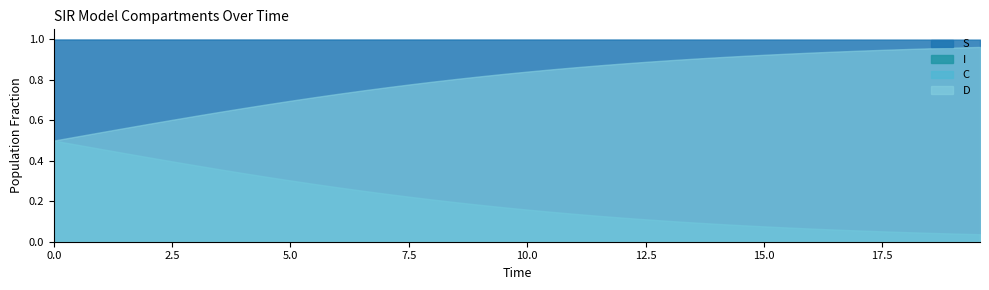

The S series shows 1.0 at 16. True or false?

True